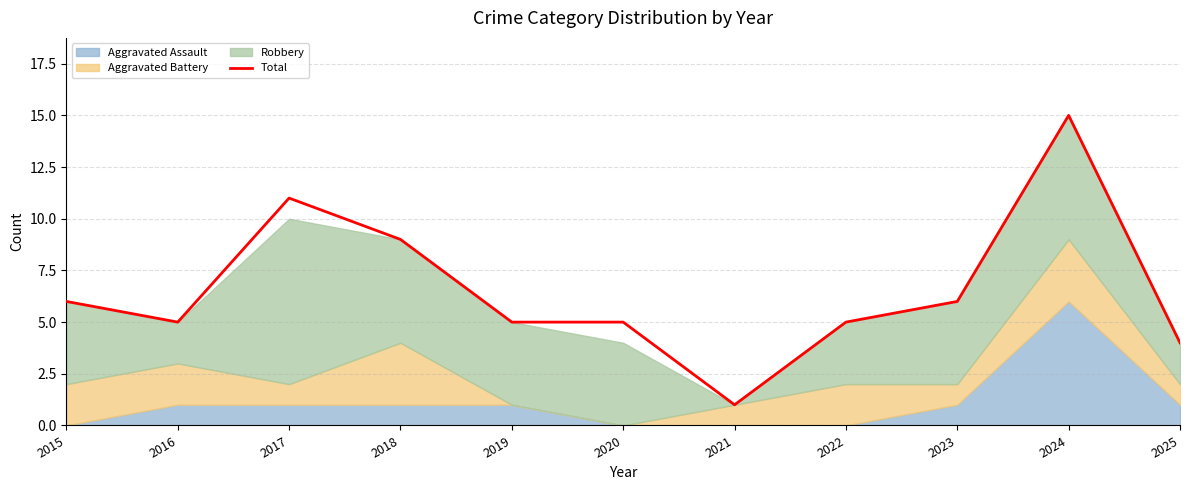

Reading left to right, transcribe all the data shown in this chart.

2015=6	2016=5	2017=11	2018=9	2019=5	2020=5	2021=1	2022=5	2023=6	2024=15	2025=4